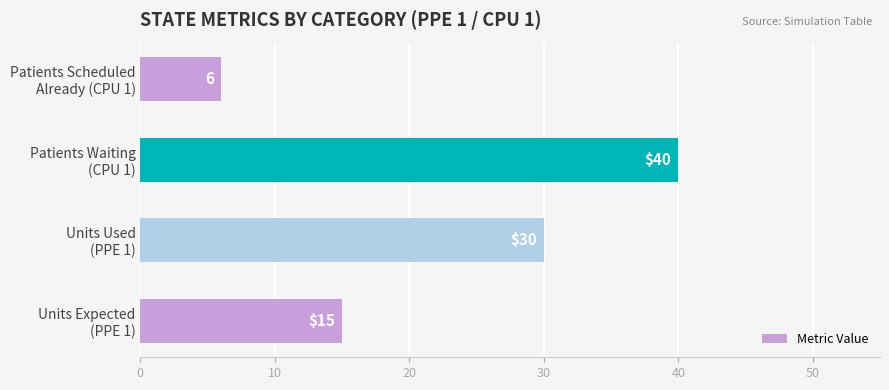

Count the values in the range 15 to 40.

3